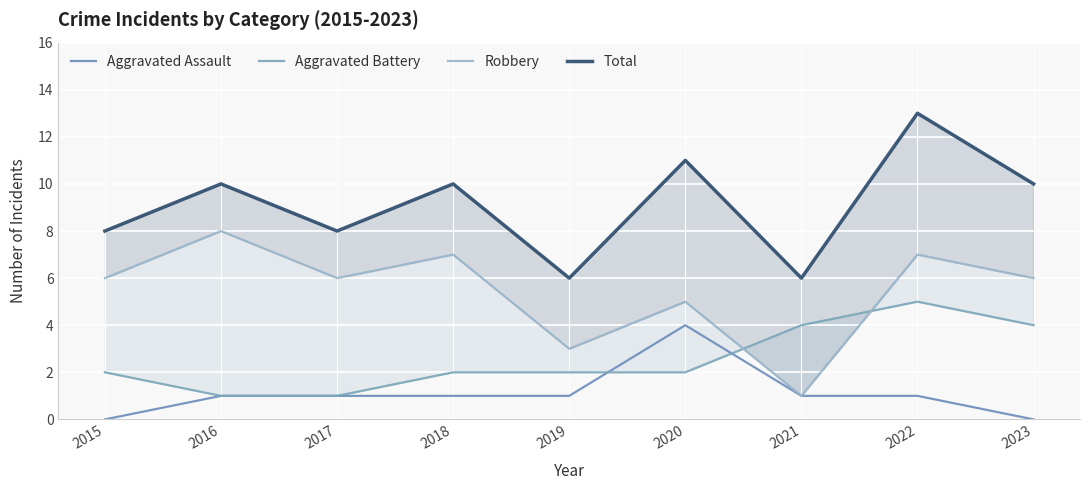

Which series has the widest spread of values?

Robbery